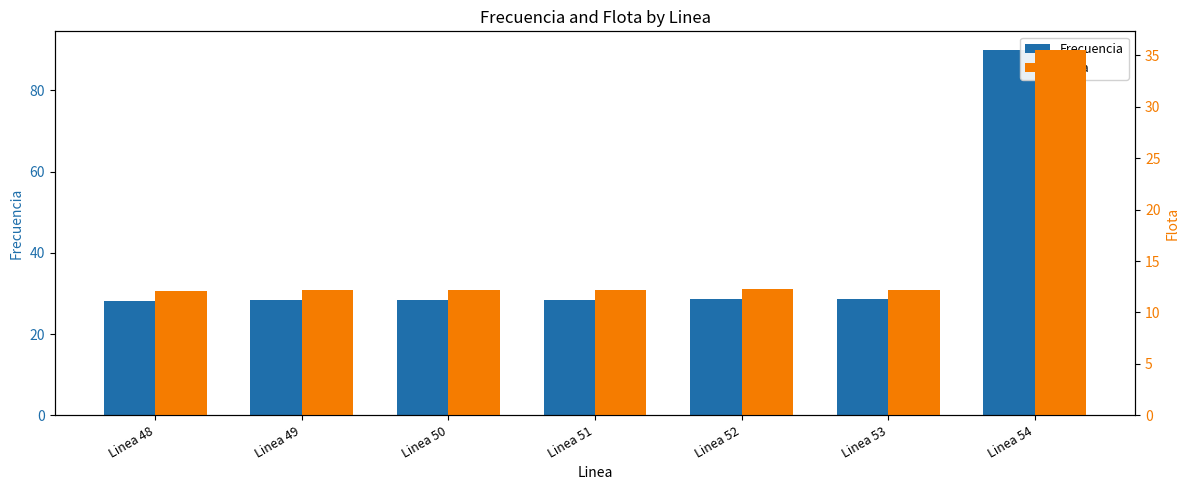

Reading left to right, transcribe all the data shown in this chart.

Frecuencia: Linea 48=28.2	Linea 49=28.4	Linea 50=28.4	Linea 51=28.5	Linea 52=28.7	Linea 53=28.5	Linea 54=90.0
Flota: Linea 48=12.1	Linea 49=12.1	Linea 50=12.2	Linea 51=12.2	Linea 52=12.3	Linea 53=12.2	Linea 54=35.6